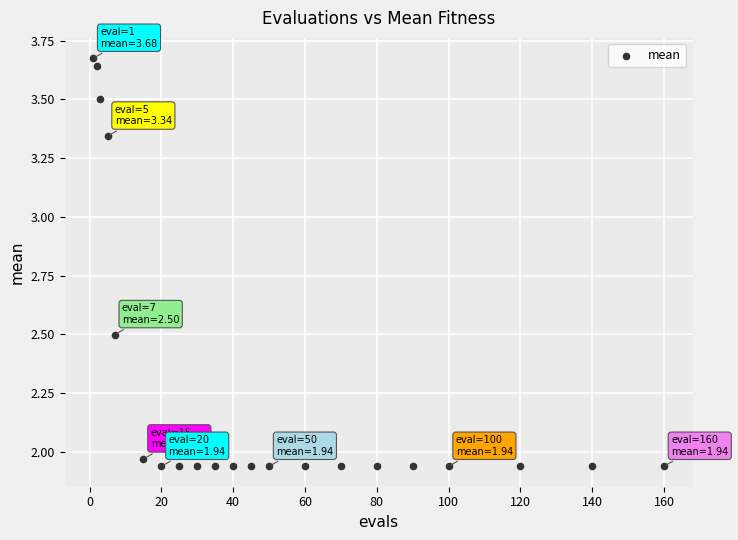

What is the range of Y values (max minus min)?

1.7